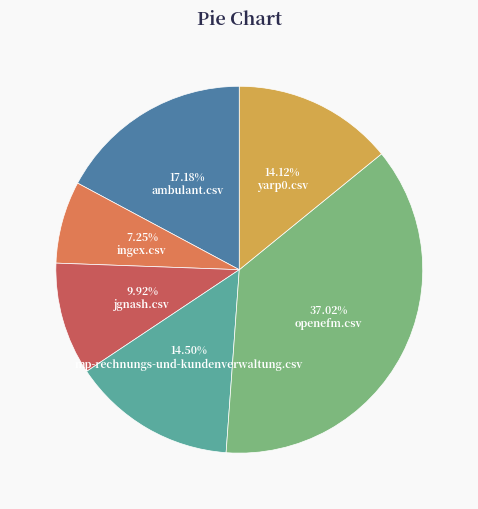

Combined, do ingex.csv and ambulant.csv account for over 50%?

No